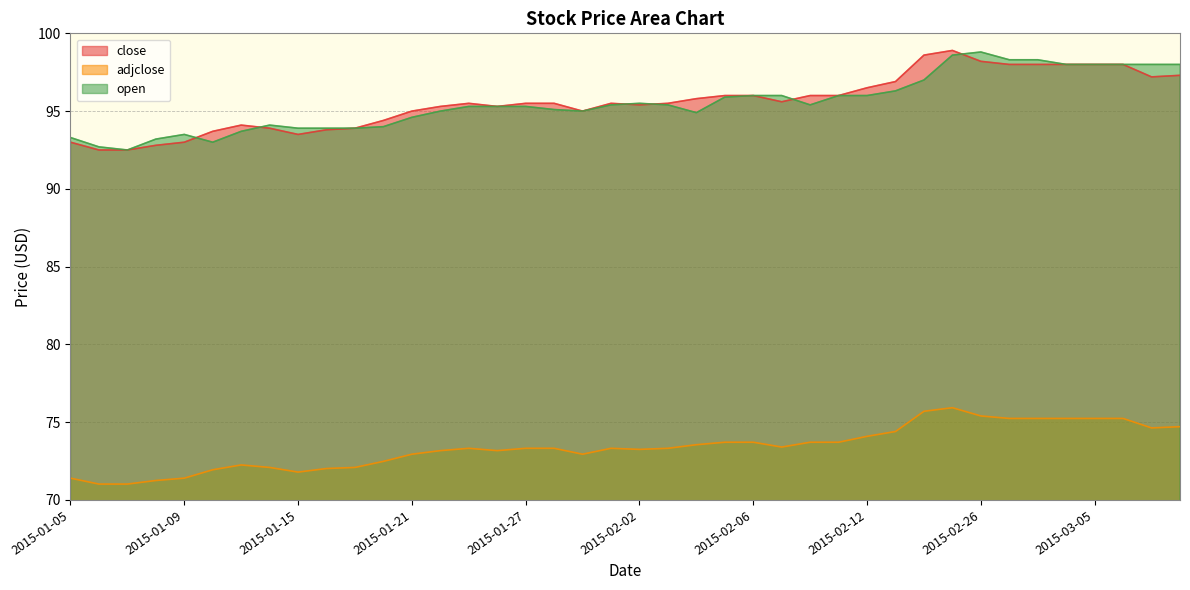

Which series has the largest total across all categories?

close